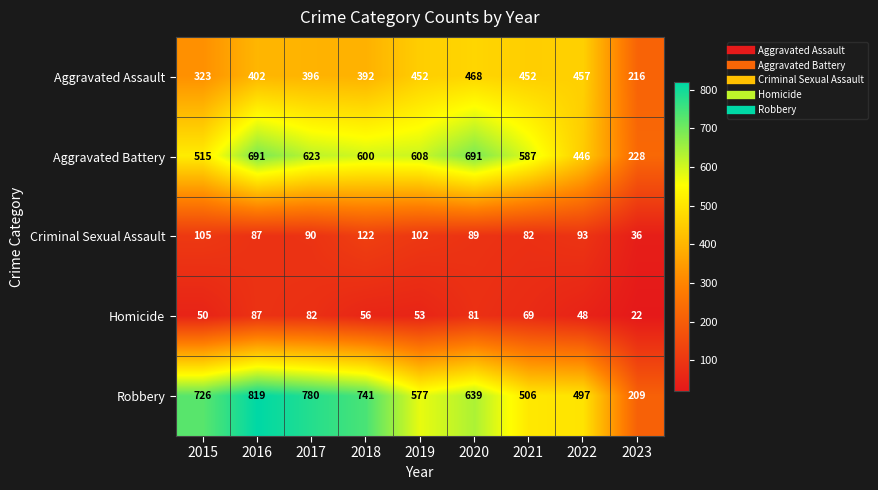

What is the sum of the Criminal Sexual Assault values at 2016 and 2022?

180